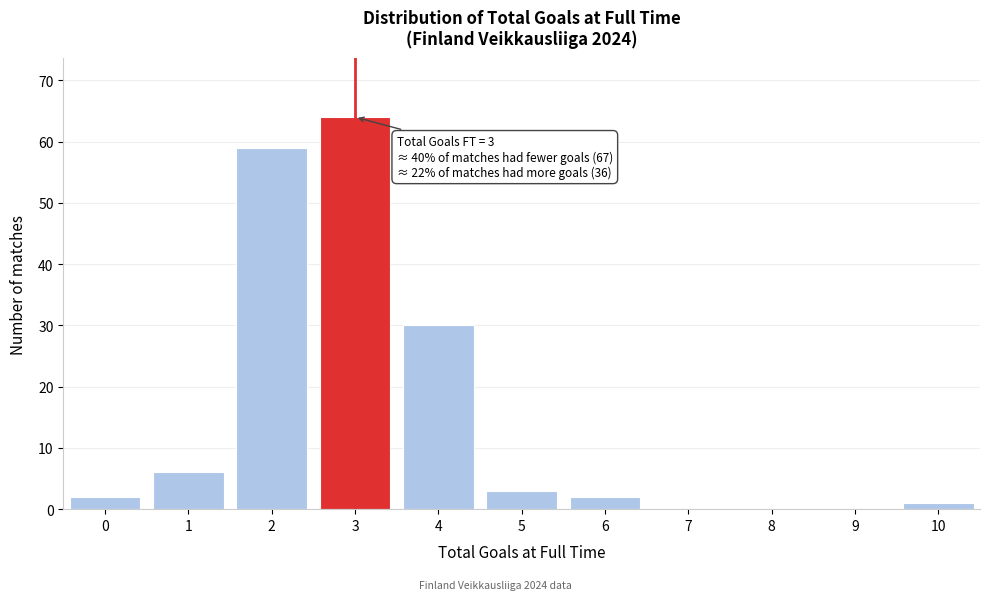

Reading right to left, list all the values displayed in this chart.

10=1	9=0	8=0	7=0	6=2	5=3	4=30	3=64	2=59	1=6	0=2